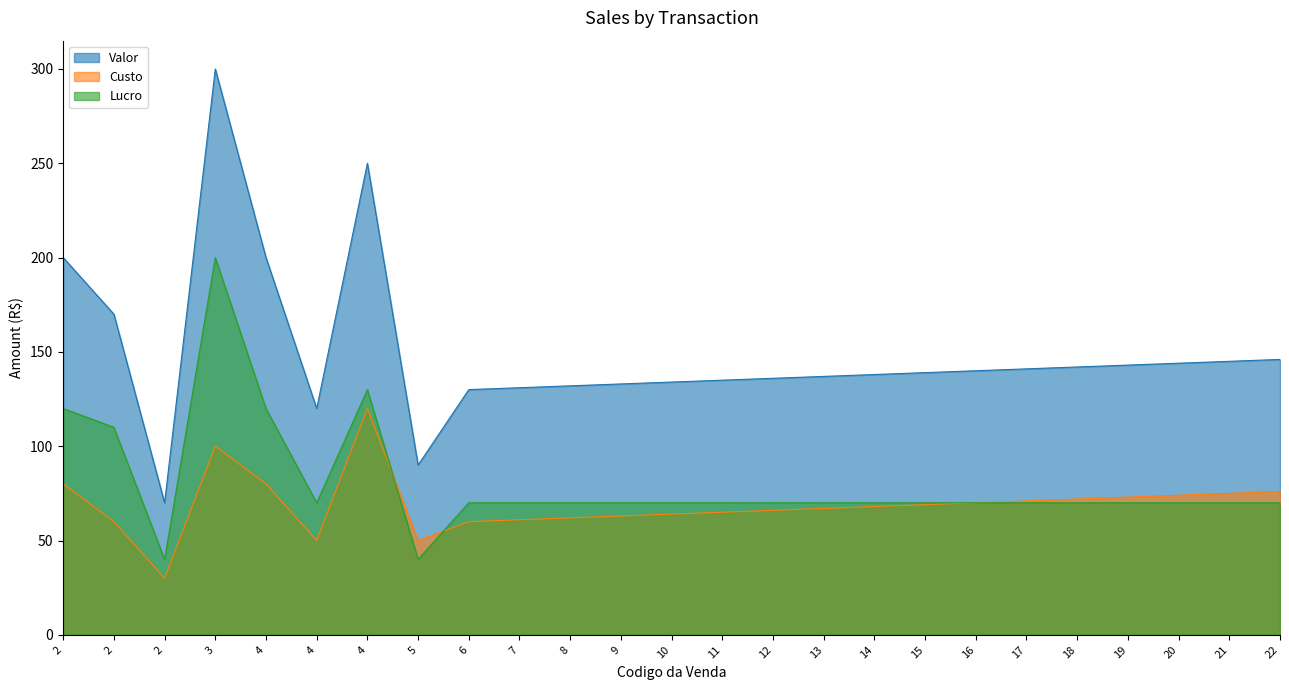

True or false: Lucro and Valor cross at least once.

False